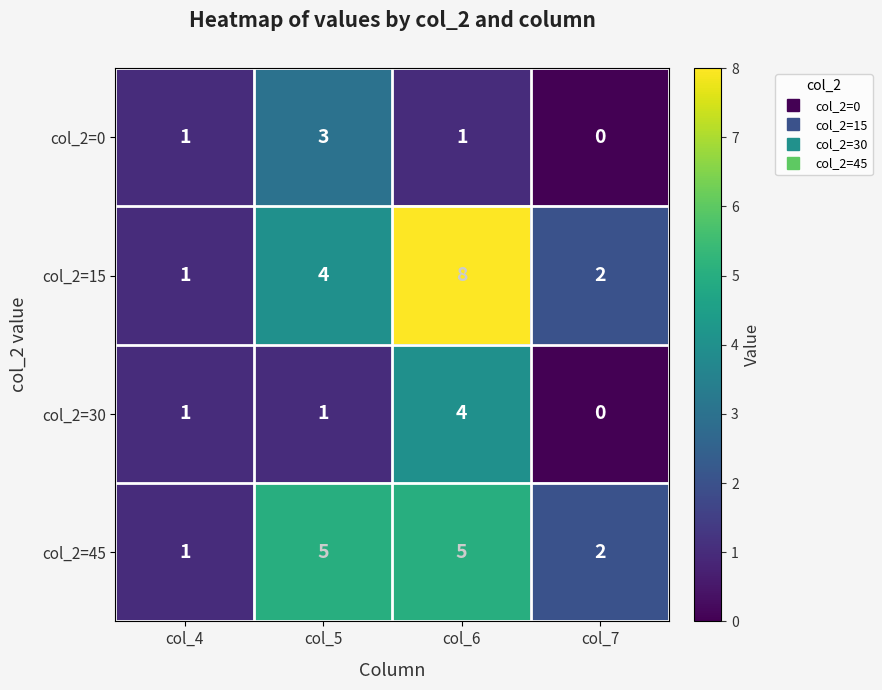

Is the value of col_2=30 at col_7 greater than the value of col_2=15 at col_7?

No